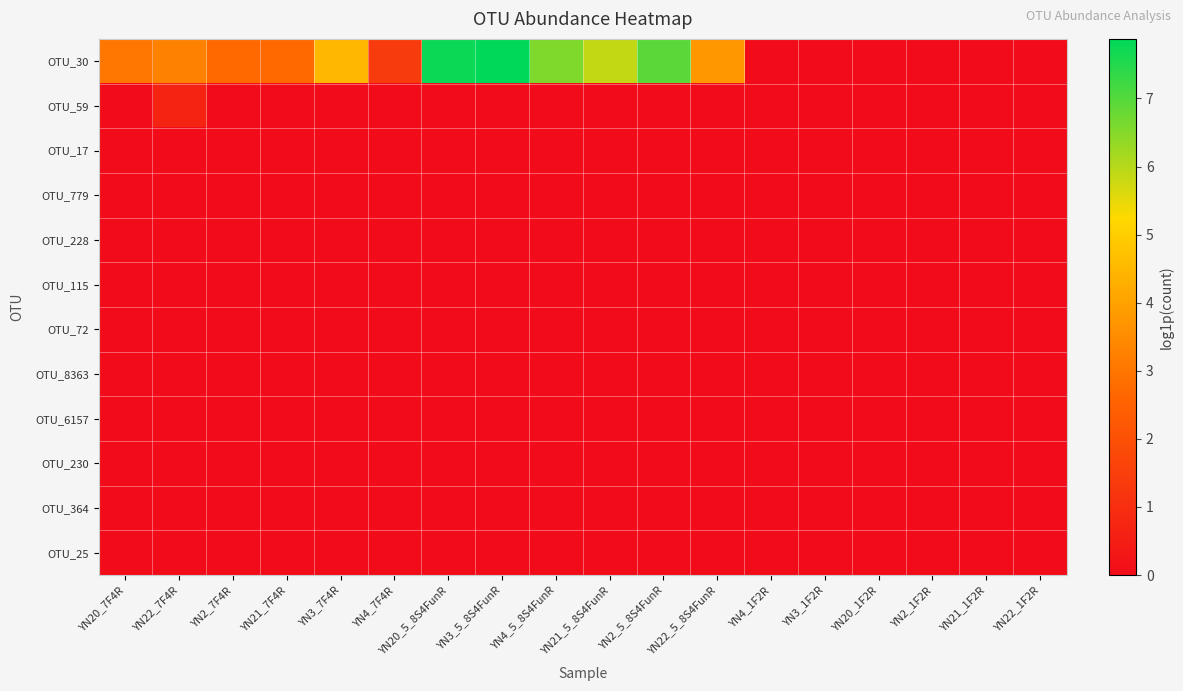

What is the total value across all series at YN22_7F4R?

4.0